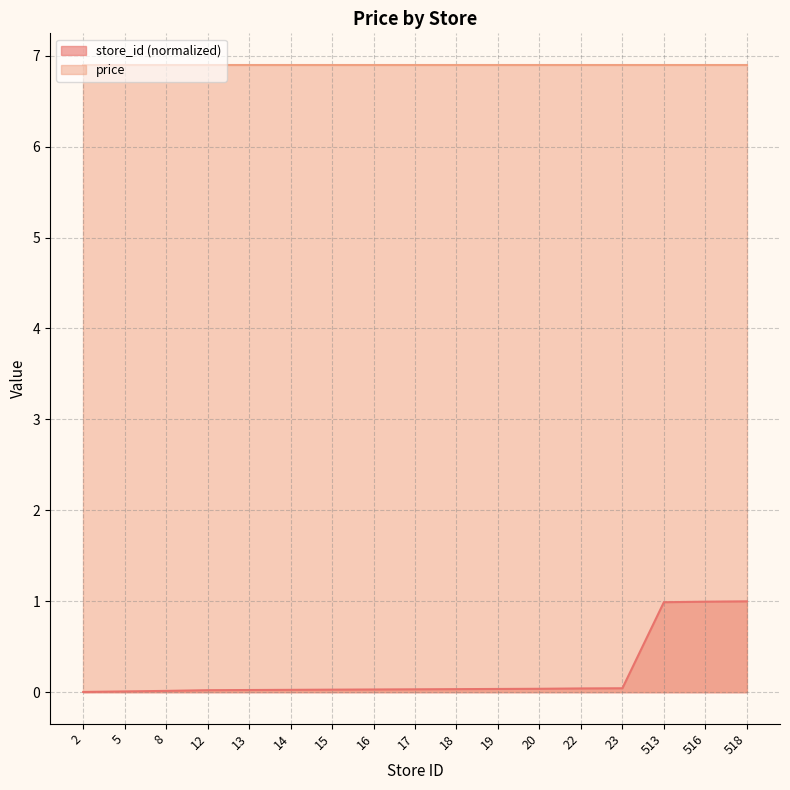

What is the maximum value shown in the chart?

6.9